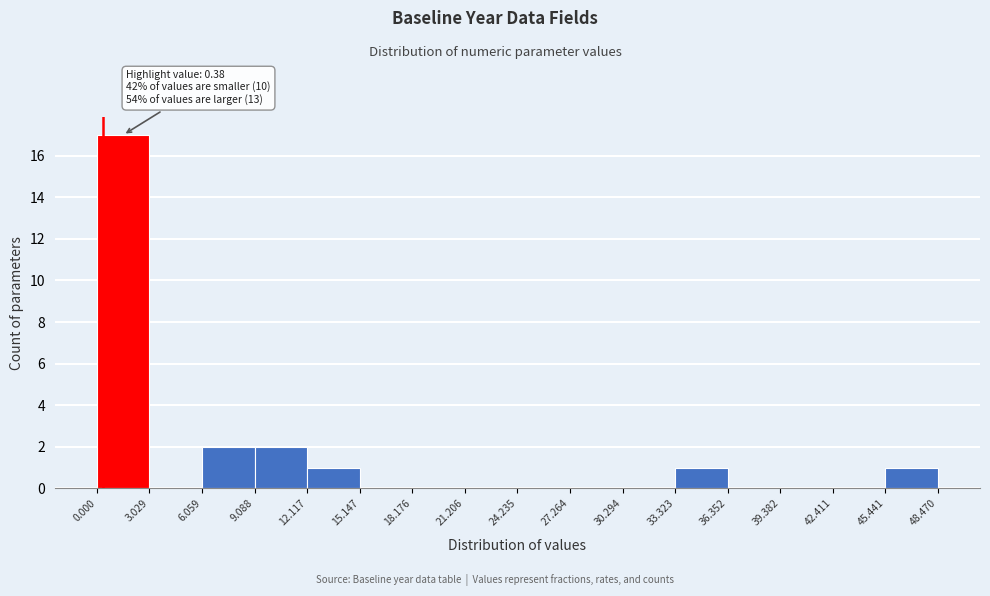

Which range on the x-axis has the tallest bar?

0.000 to 3.029